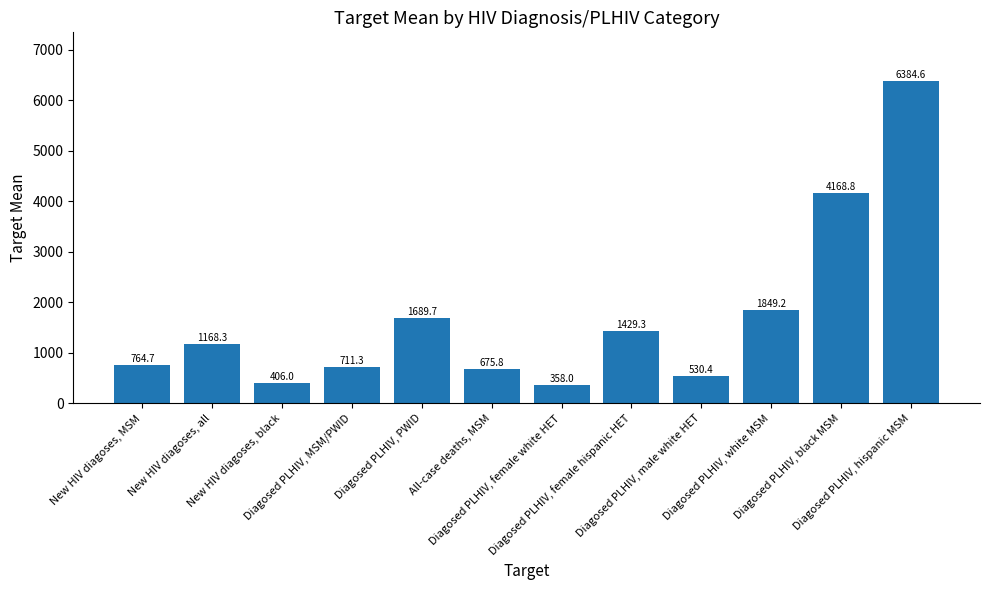

List the labels in order of value, largest first.

Diagosed PLHIV, hispanic MSM, Diagosed PLHIV, black MSM, Diagosed PLHIV, white MSM, Diagosed PLHIV, PWID, Diagosed PLHIV, female hispanic HET, New HIV diagoses, all, New HIV diagoses, MSM, Diagosed PLHIV, MSM/PWID, All-case deaths, MSM, Diagosed PLHIV, male white HET, New HIV diagoses, black, Diagosed PLHIV, female white HET